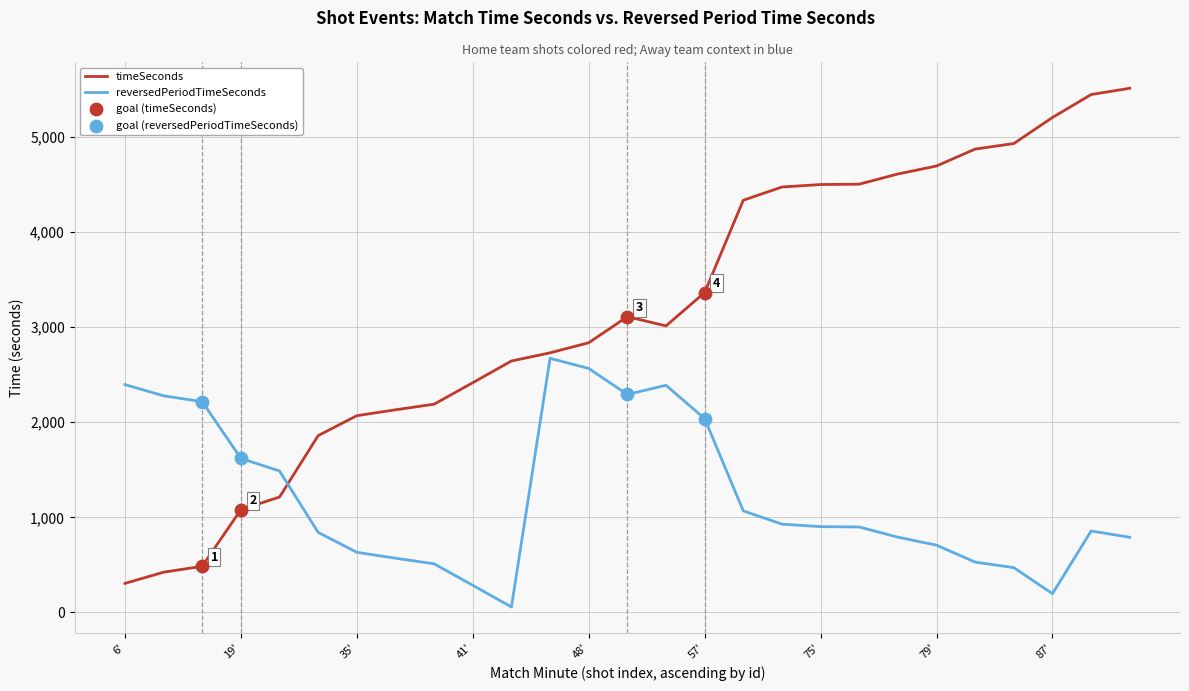

Which series has the largest total across all categories?

timeSeconds